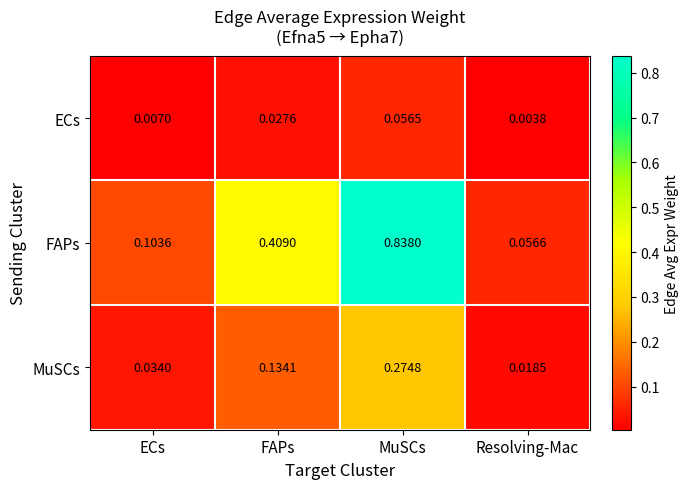

What is the total value across all series at MuSCs?

1.2